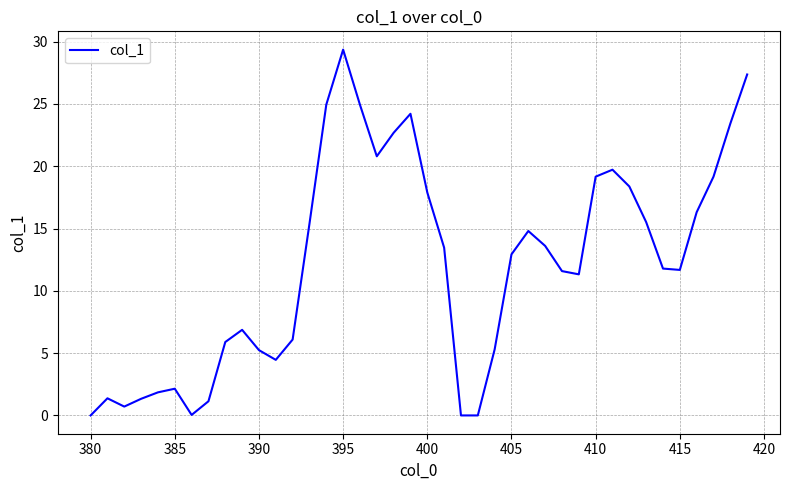

What is the difference between the maximum and minimum values?

29.4